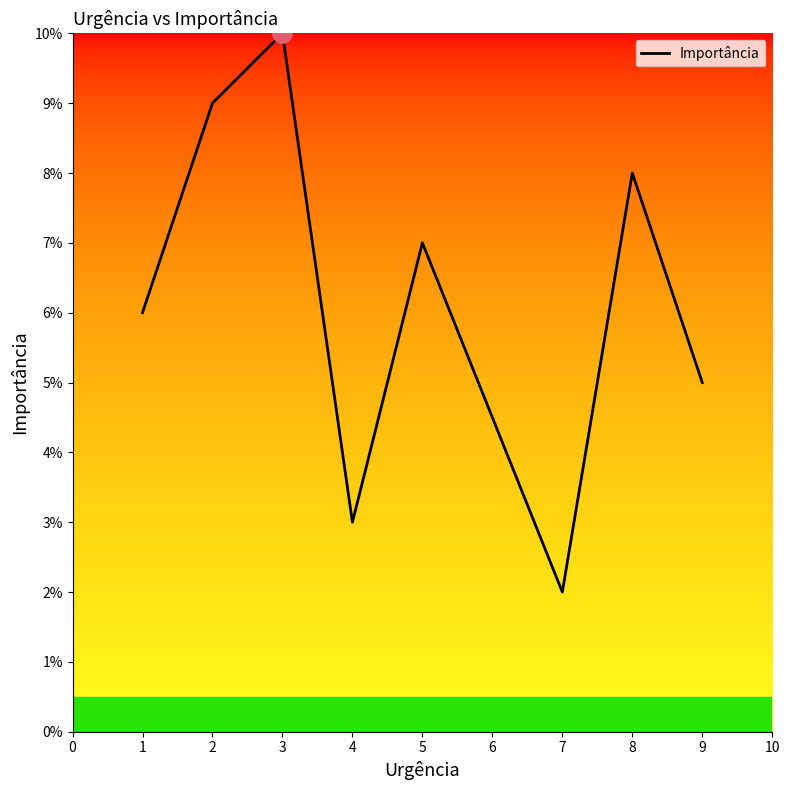

Is this an area chart (filled region under the line)?

No